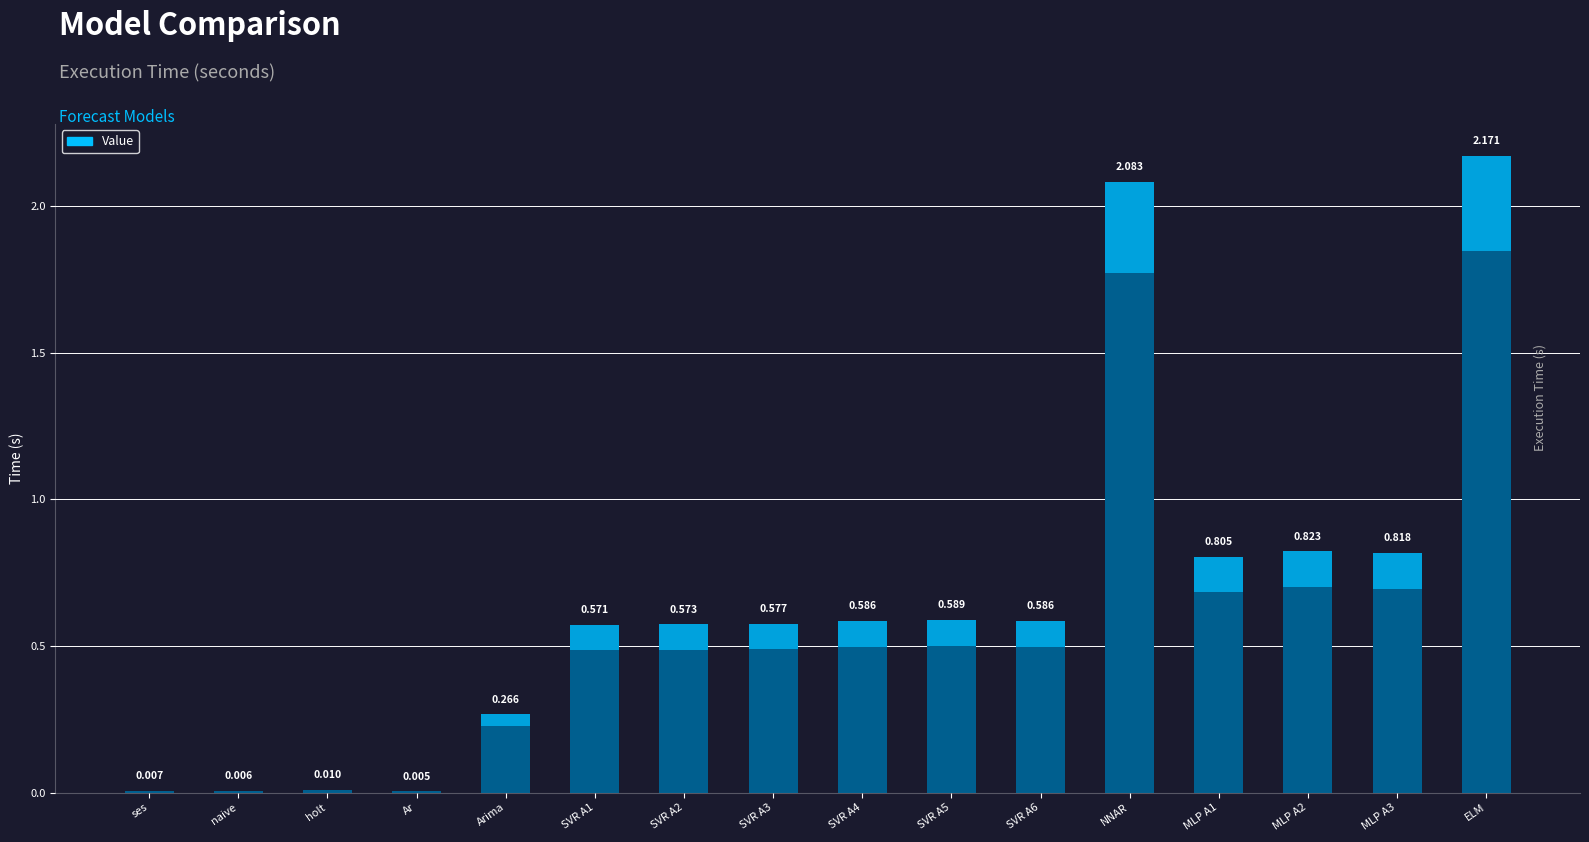

Rank the categories by value from highest to lowest.

ELM, NNAR, MLP A2, MLP A3, MLP A1, SVR A5, SVR A4, SVR A6, SVR A3, SVR A2, SVR A1, Arima, holt, ses, naive, Ar